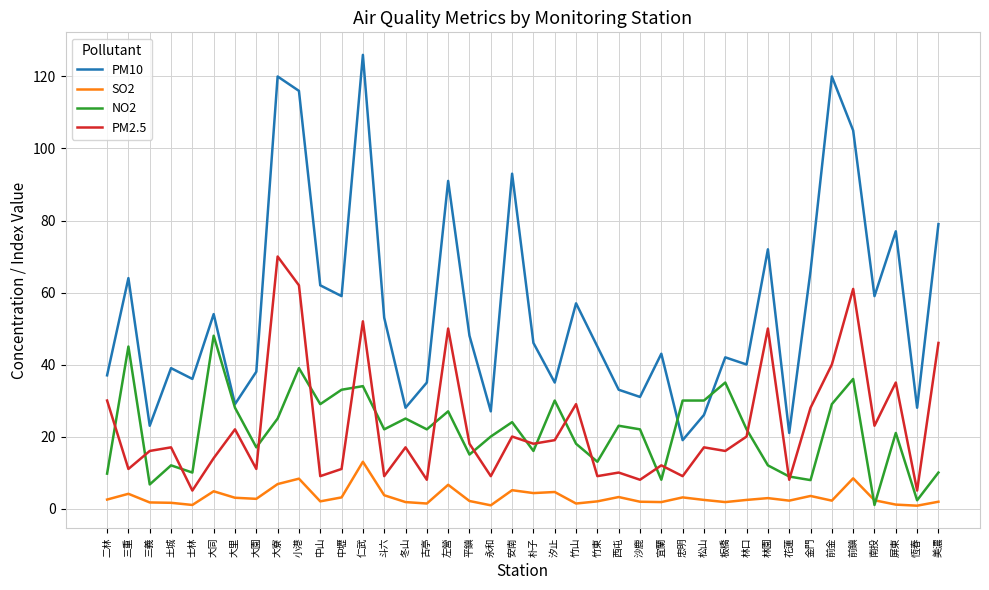

After their last crossing, which series has the higher values: PM2.5 or NO2?

PM2.5